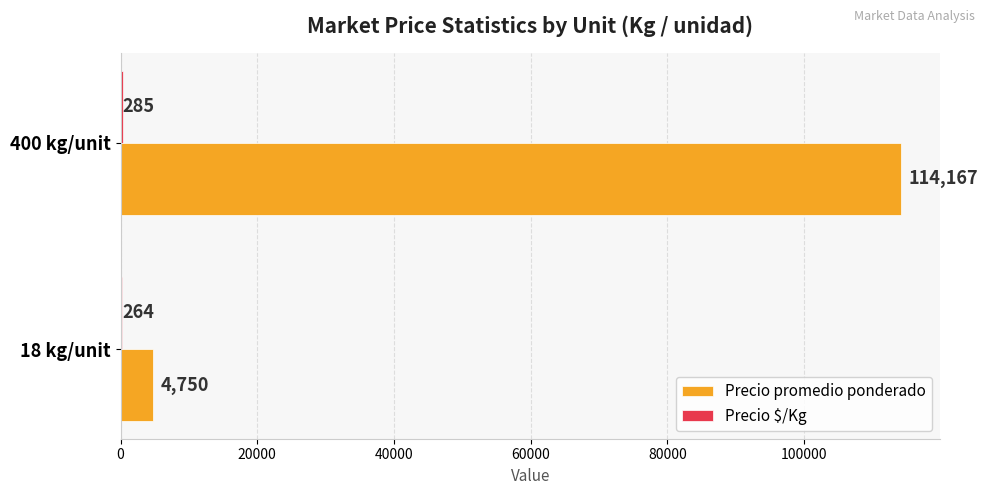

Between 18 kg/unit and 400 kg/unit, which series saw the biggest shift?

Precio promedio ponderado